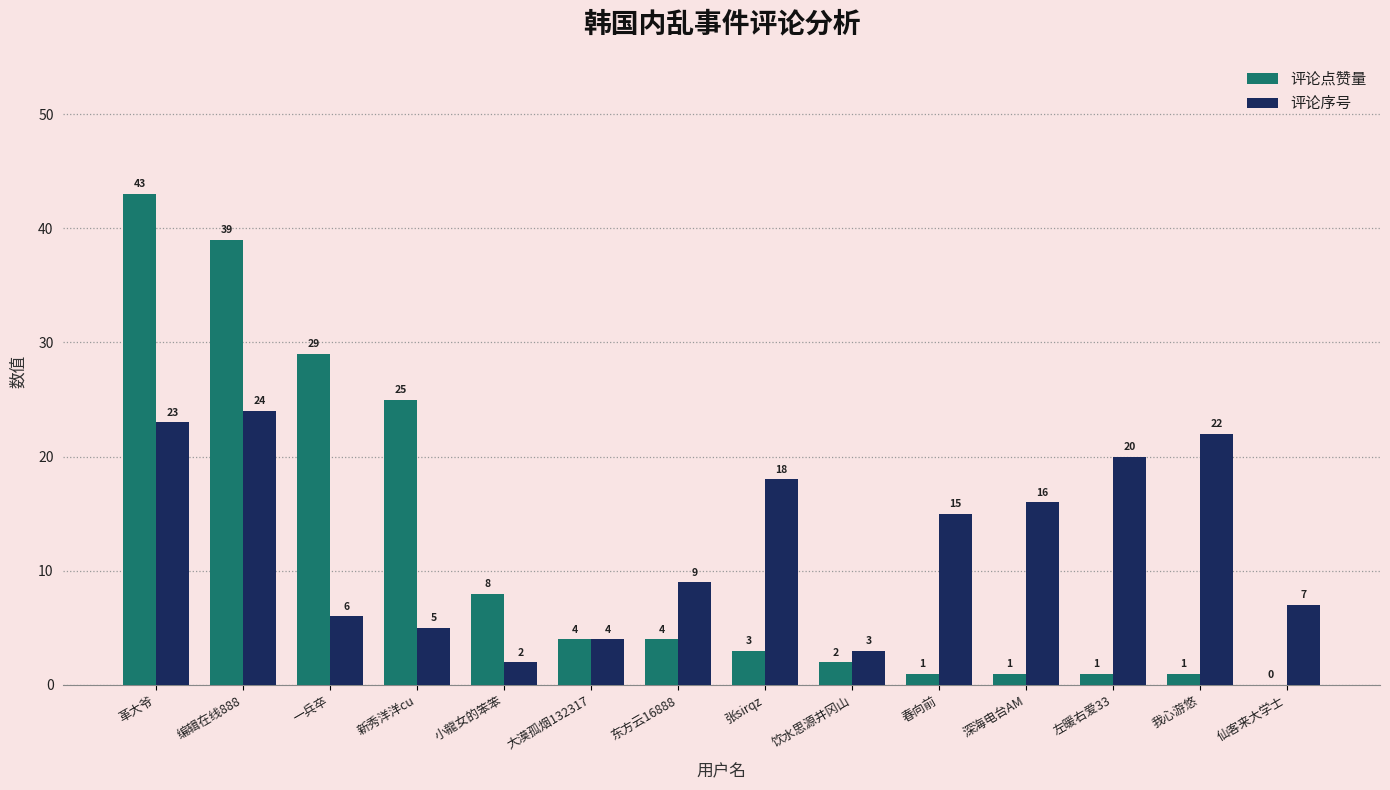

How many data points does each series have?

14